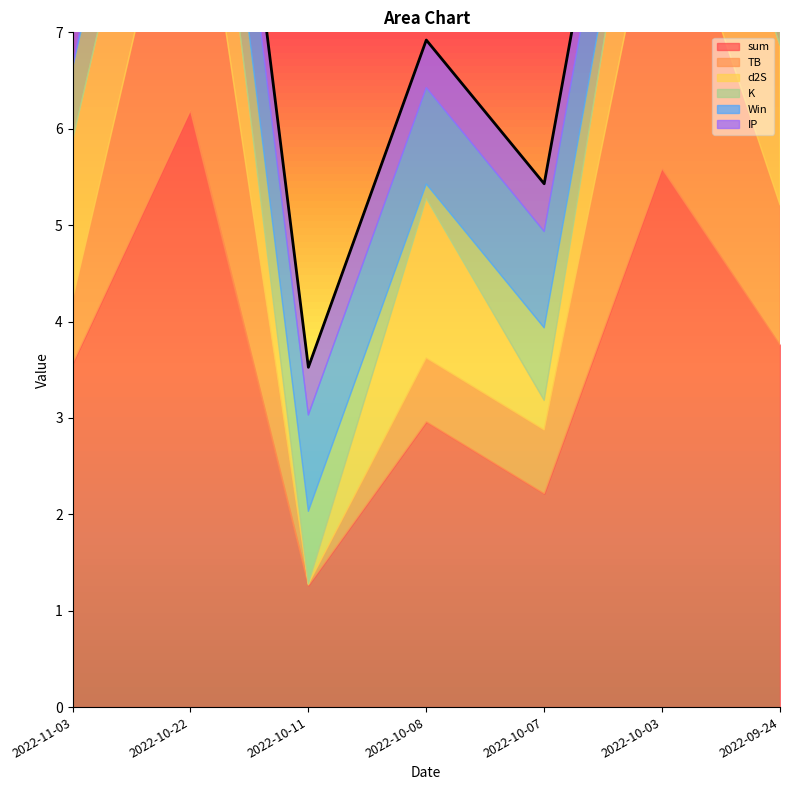

What is the highest value of the K series?

0.8